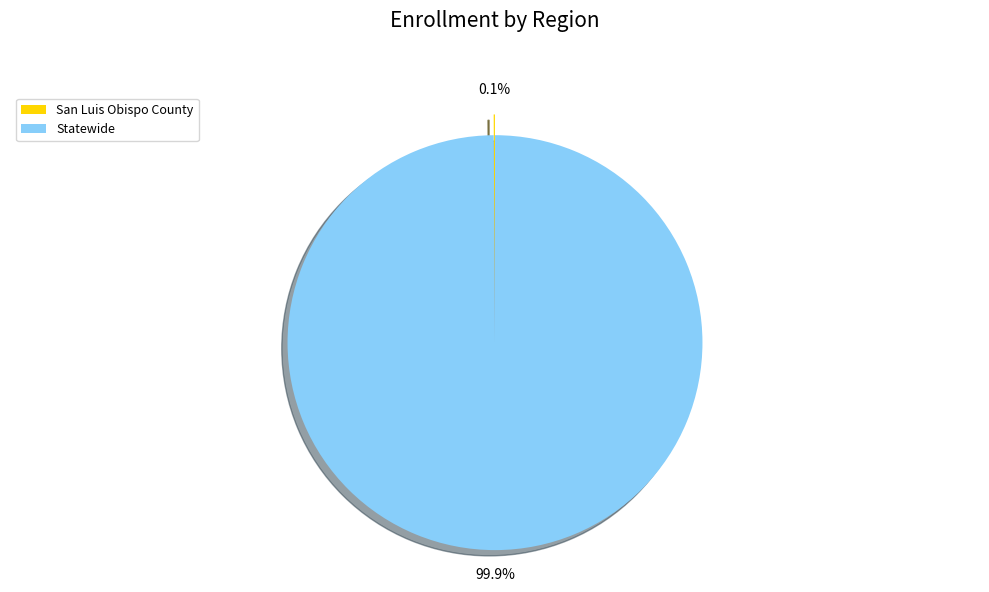

Which category has the biggest portion of the pie?

Statewide